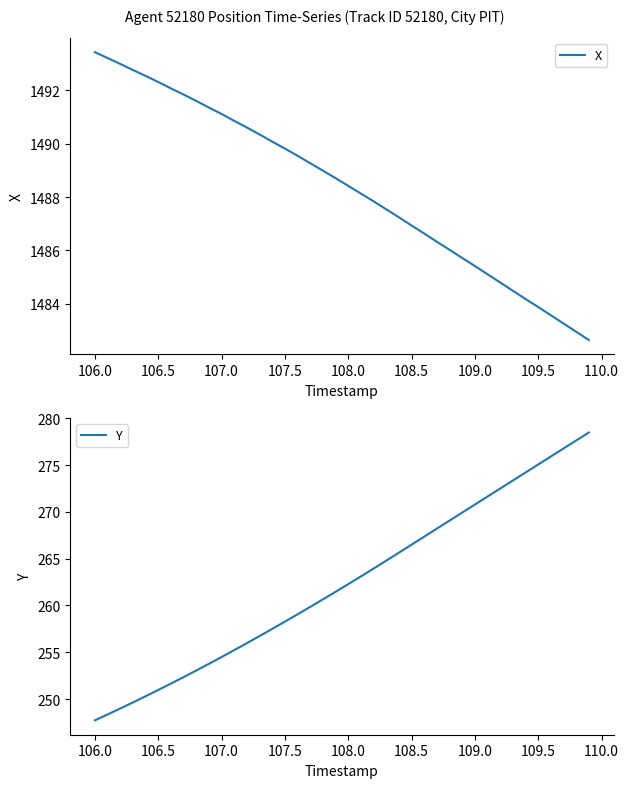

What is the sum of all Y values?

10493.1